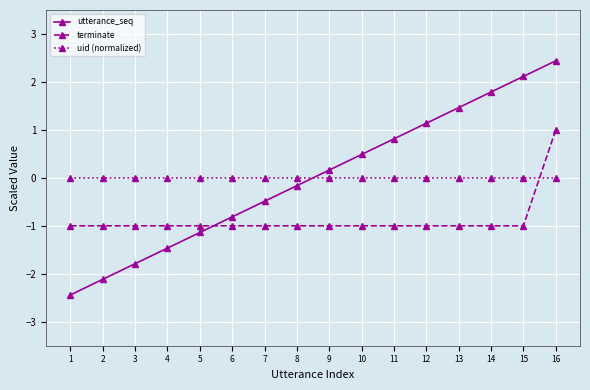

What is the sum of all terminate values?

-14.0